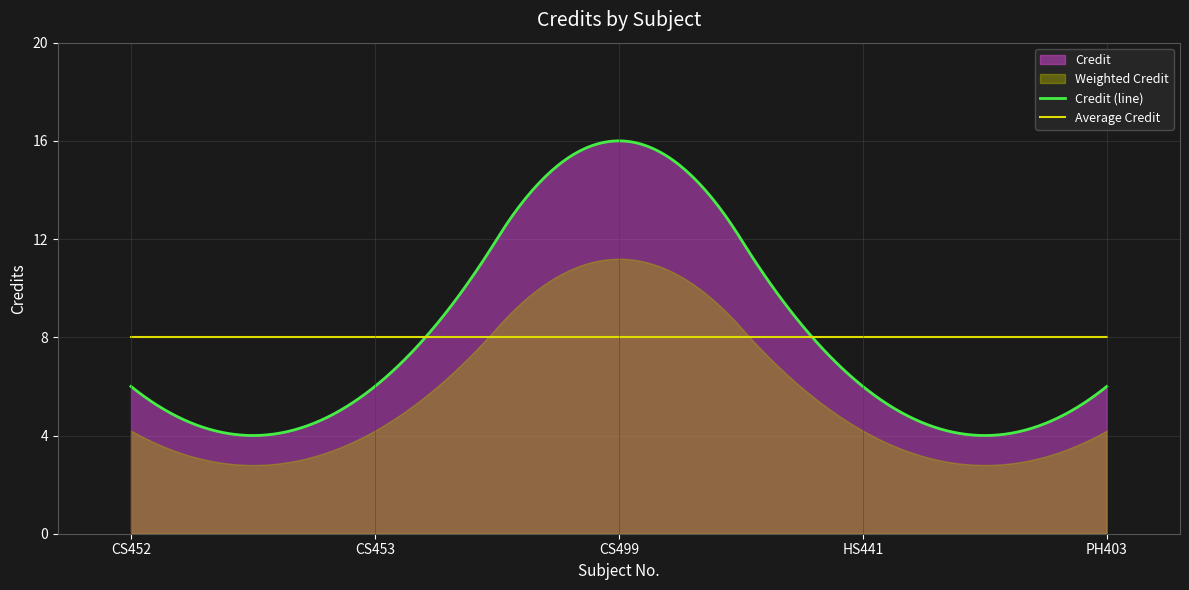

Is it true that the value at HS441 is 10?

False